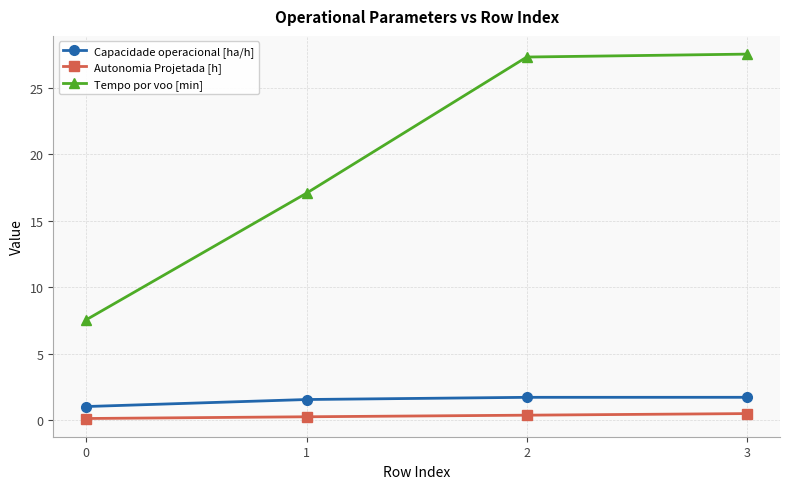

What is the total value across all series at 3?

29.7